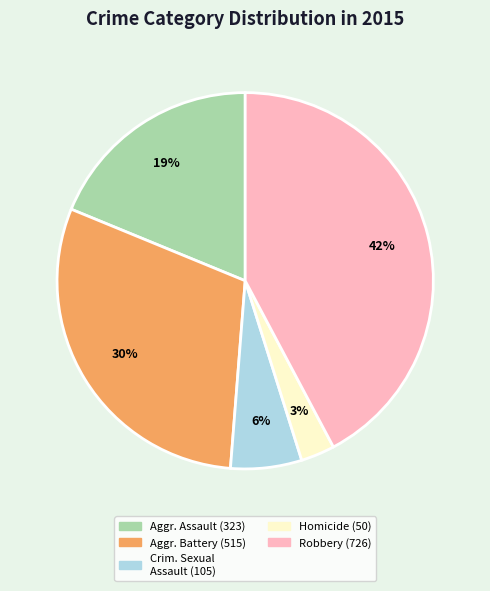

Is there any slice that represents more than half of the pie?

No